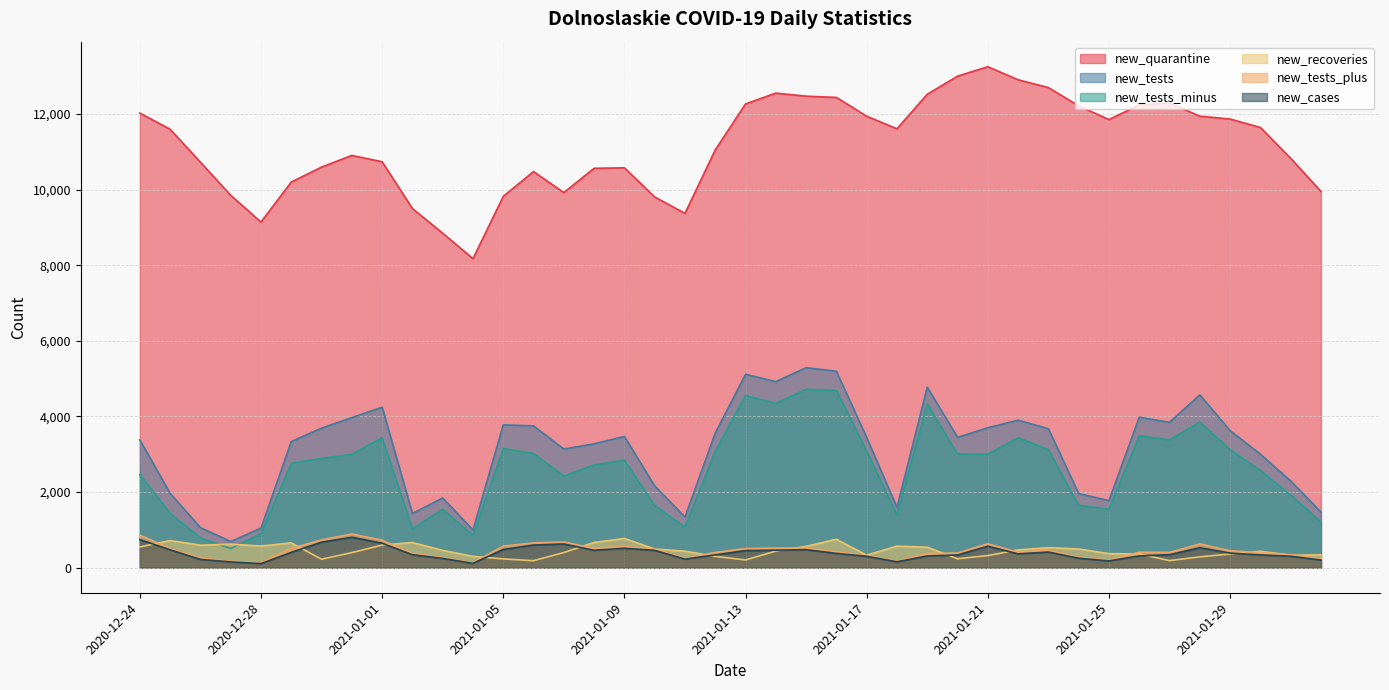

What is the difference between the maximum and minimum values in the new_tests_plus series?

761